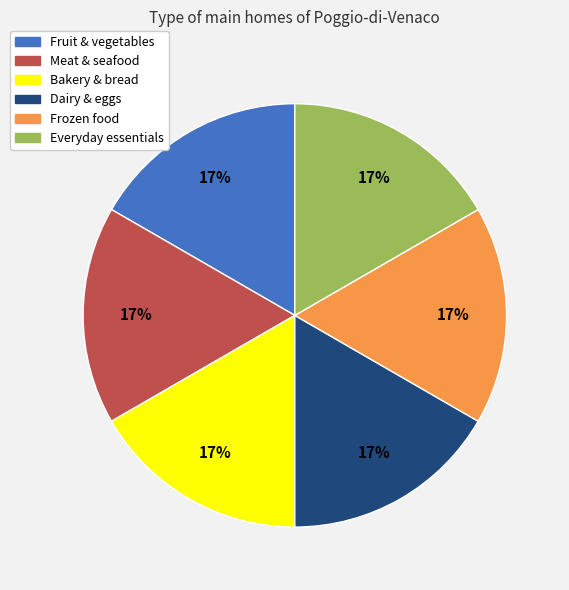

Count the number of slices in the pie.

6